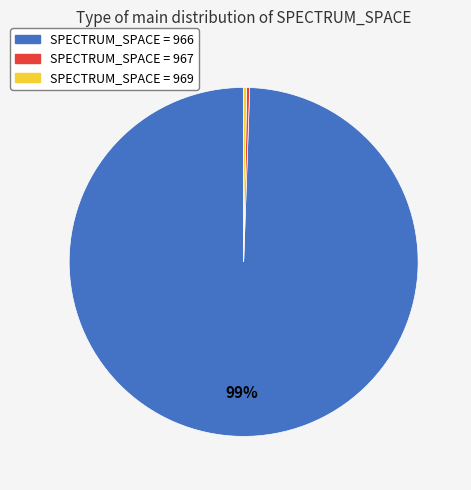

To the nearest percent, what is the average slice percentage?

33%